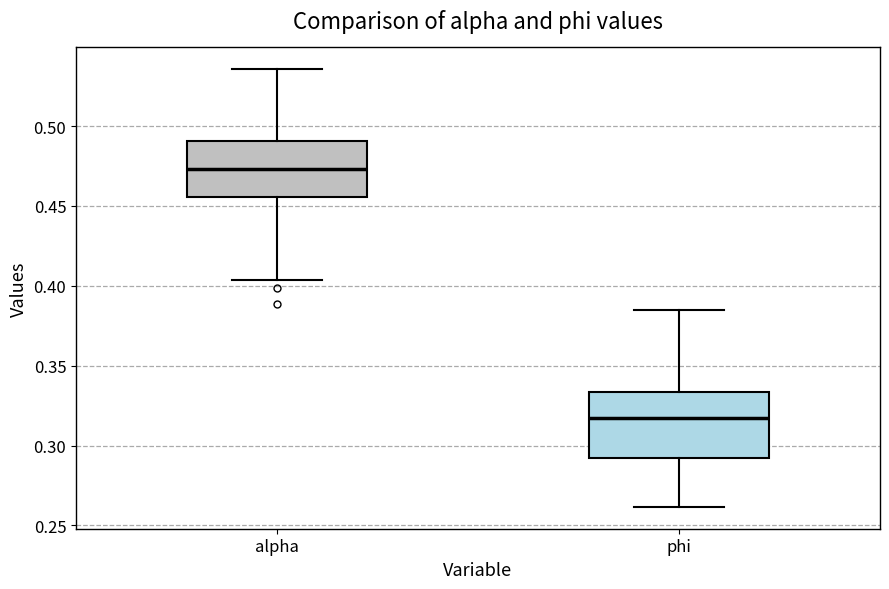

Which box is the tallest, from its lower edge to its upper edge?

phi